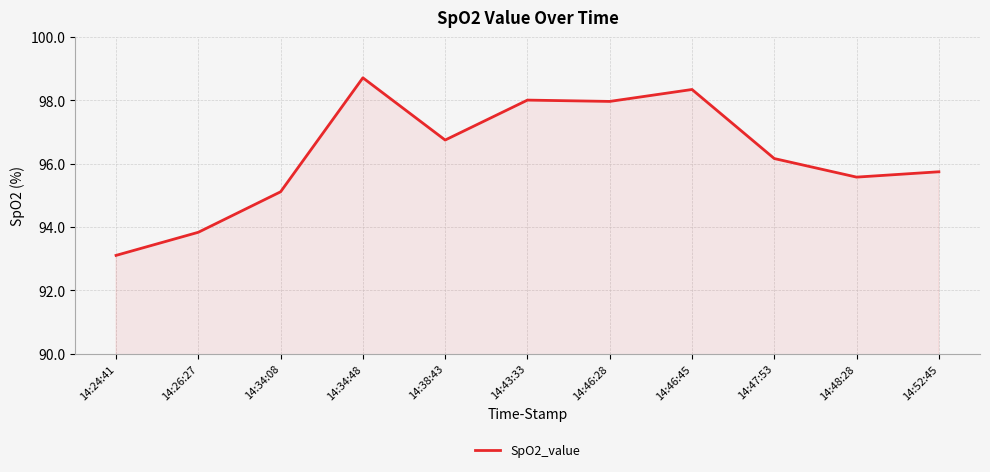

The chart shows a value of 28.9 at 14:48:28. True or false?

False